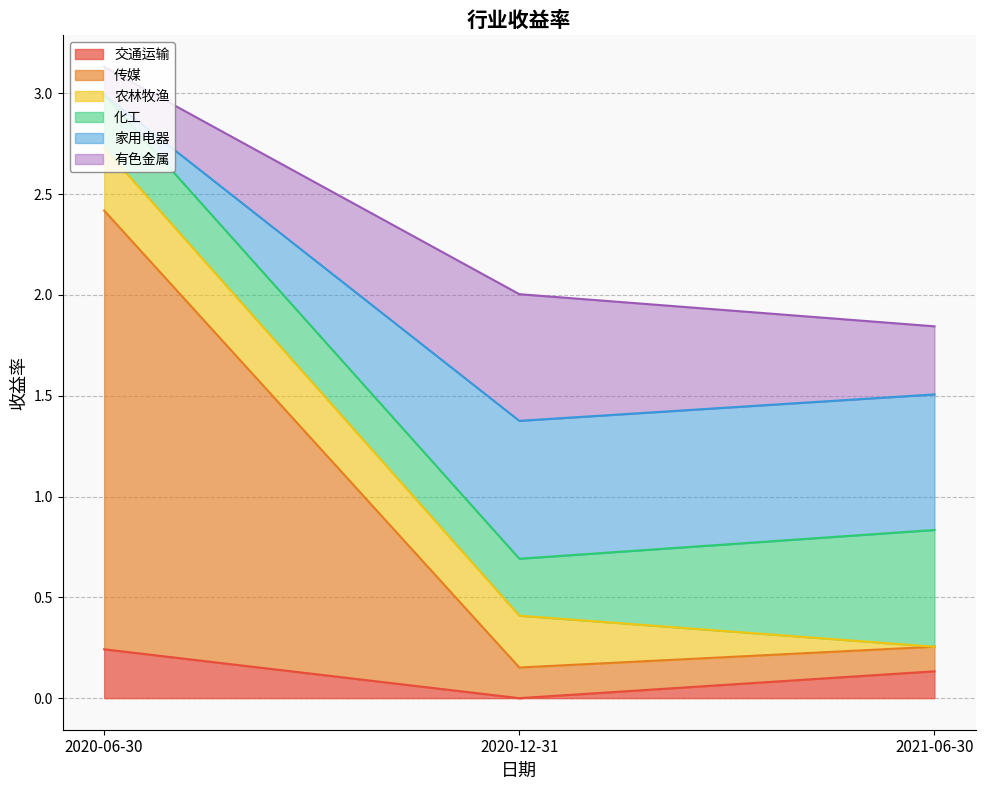

At which label does 交通运输 reach its peak?

2020-06-30